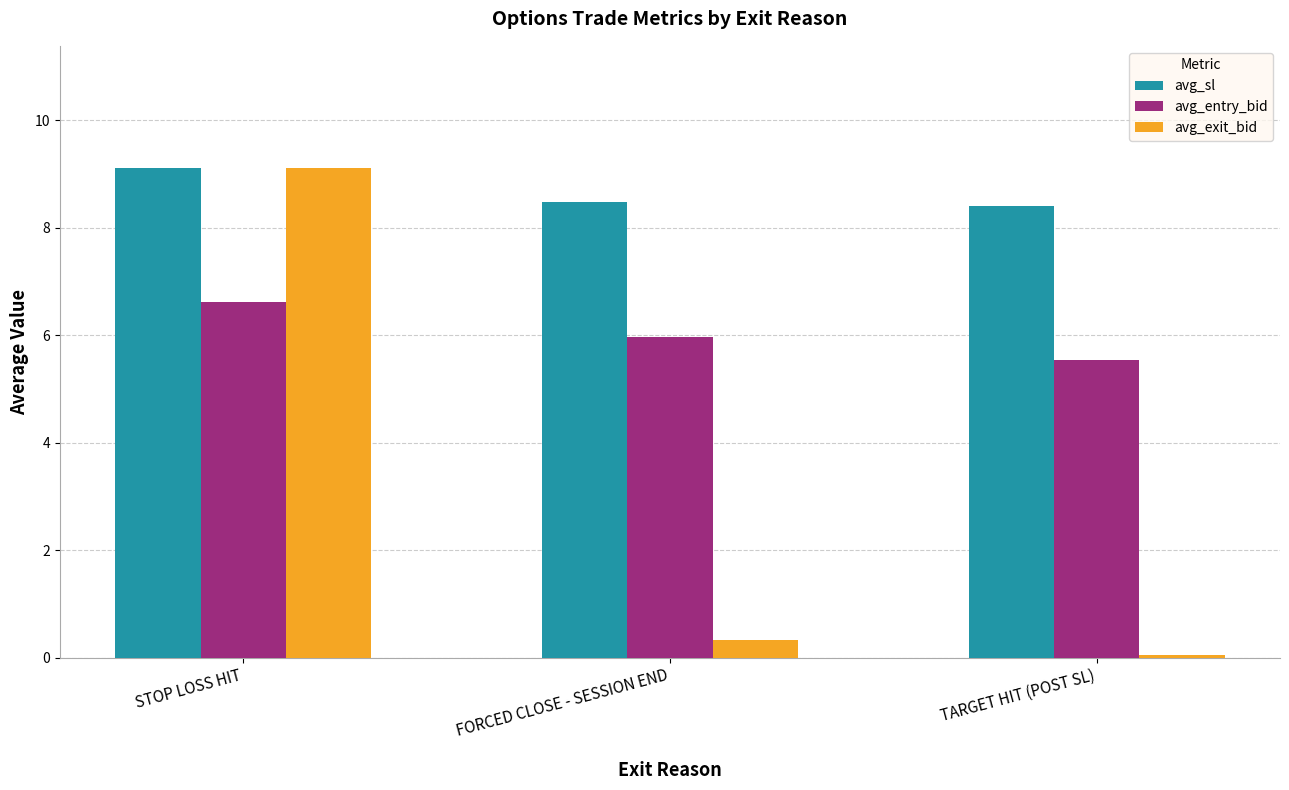

Which category has the lowest value across all series?

TARGET HIT (POST SL)